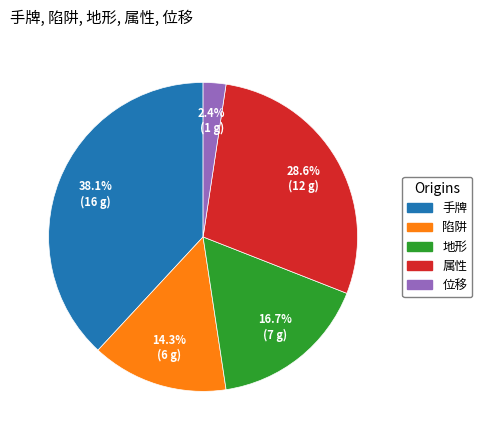

To the nearest percent, what is the difference between the 地形 and 陷阱 slice percentages?

2%